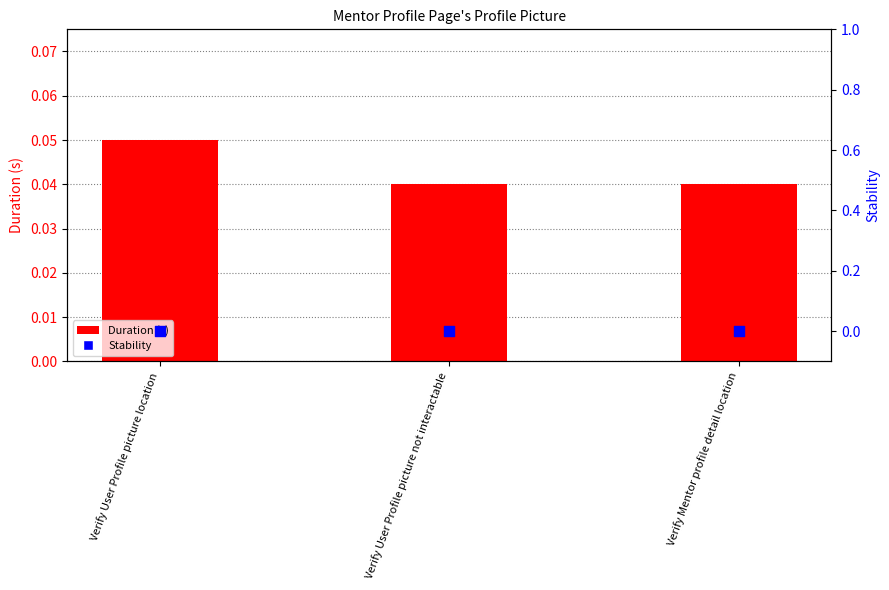

Is the value of Stability at Verify Mentor profile detail location greater than the value of Duration (s) at Verify Mentor profile detail location?

No